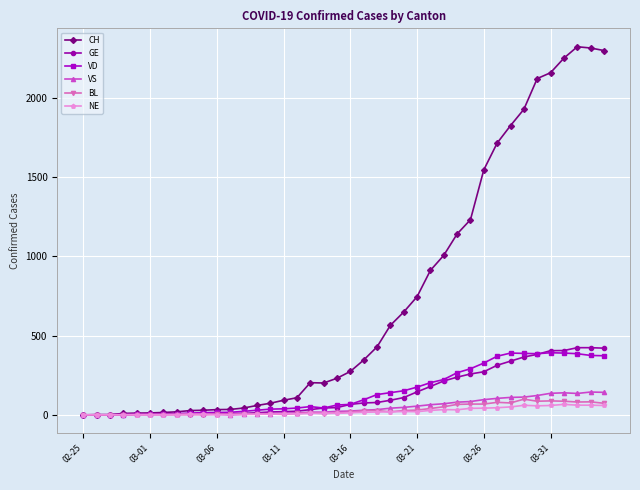

Which series has the largest range (max minus min)?

CH